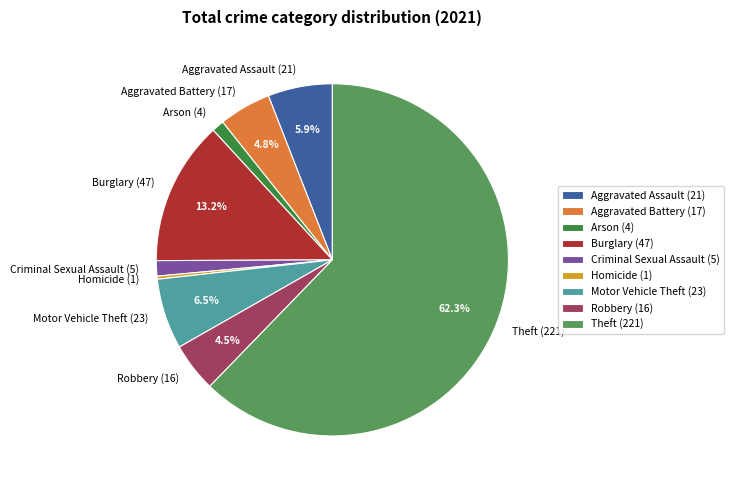

Which has a higher value, Theft (221) or Arson (4)?

Theft (221)